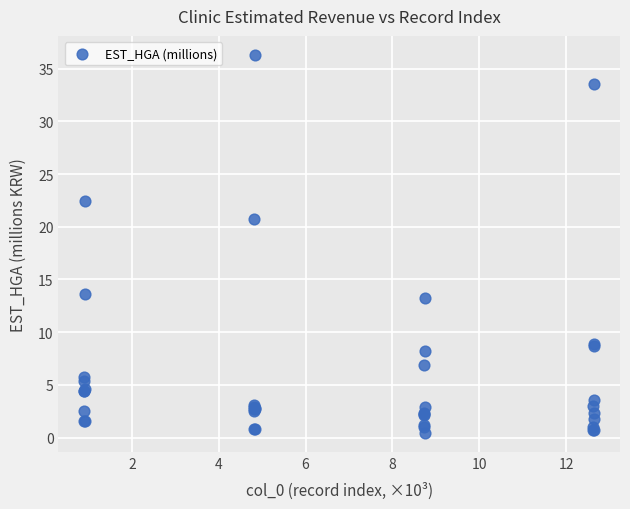

What Y value in the scatter plot is closest to 18?

20.7